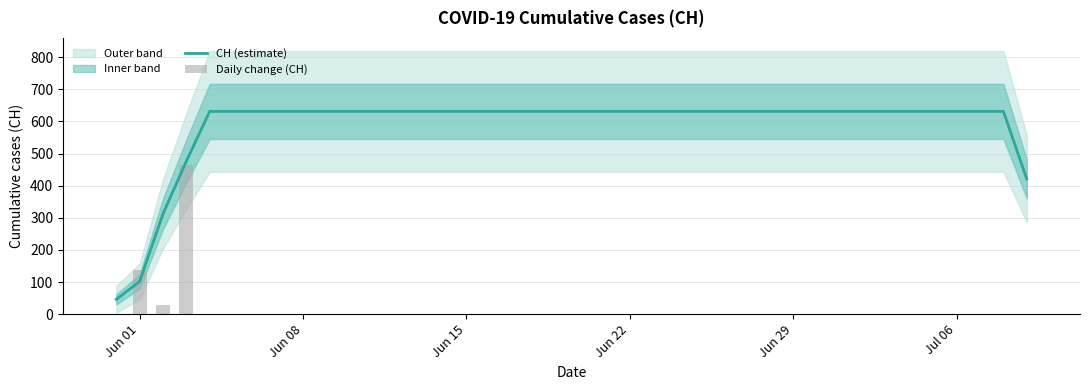

List the series in order of their overall mean, highest first.

CH (estimate), Daily change (CH)